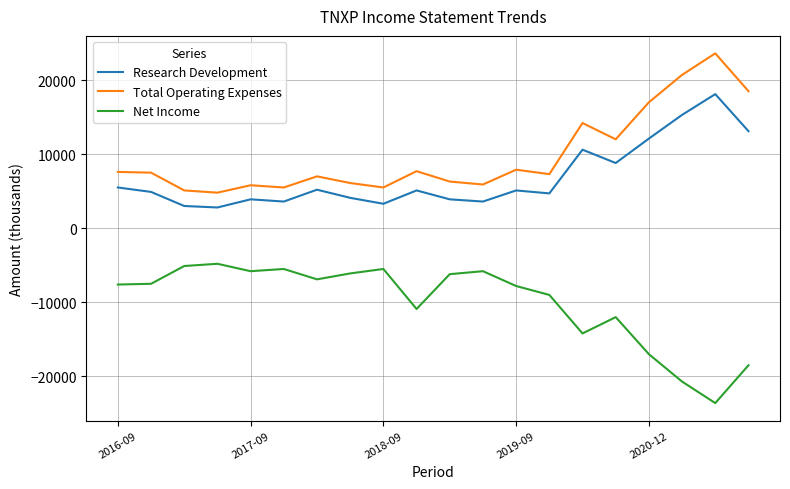

How many values in the Net Income series are below -7500?

10